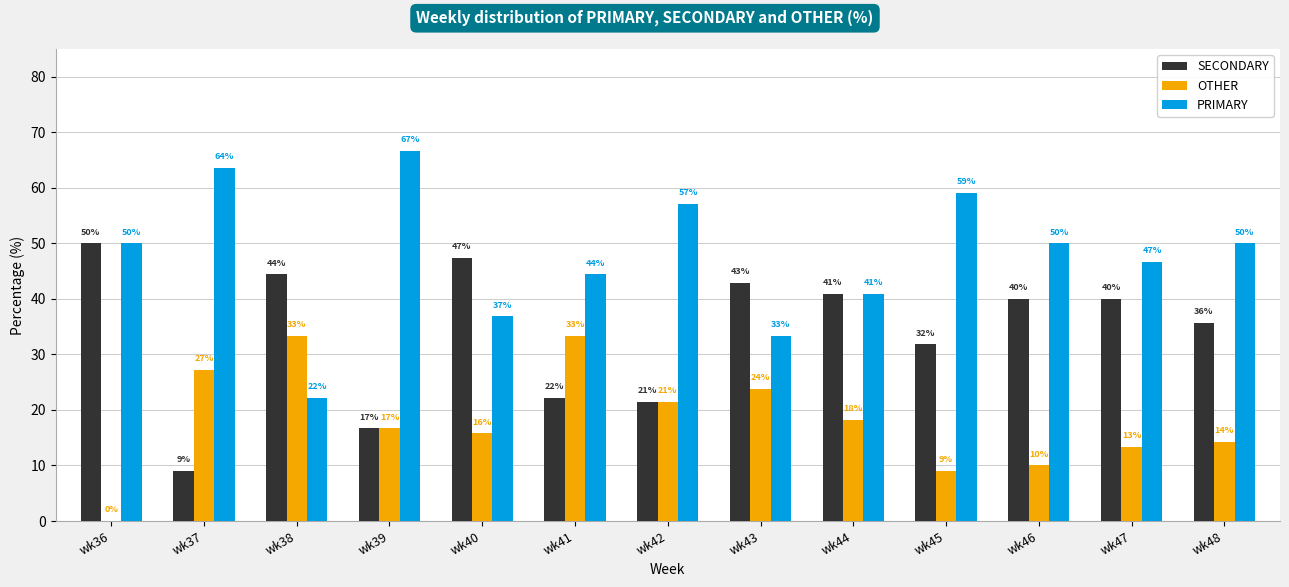

Is it true that SECONDARY equals 9.1 at wk37?

True